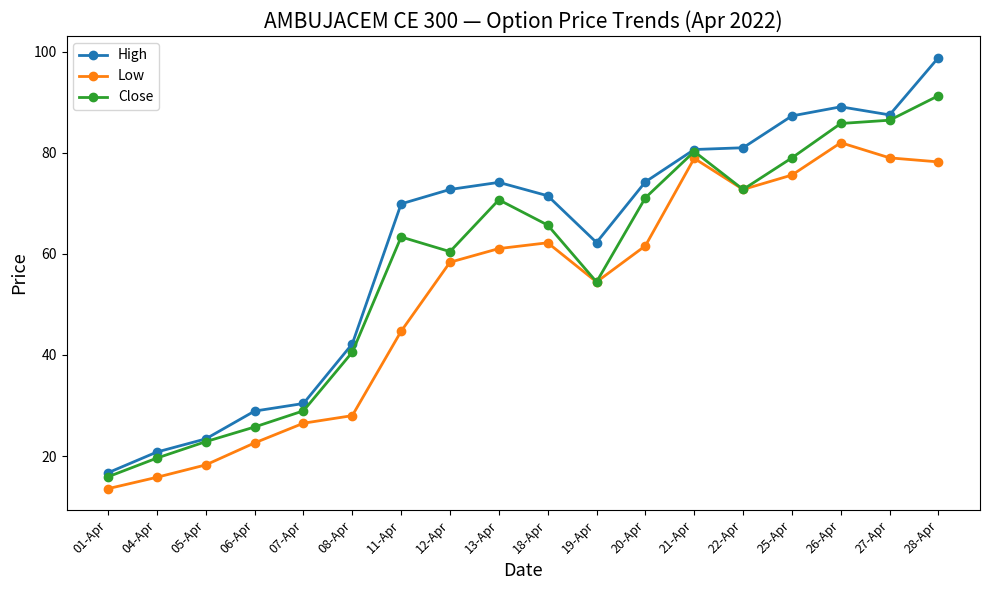

What is the difference between the second highest and second lowest values in the Low series?

63.2